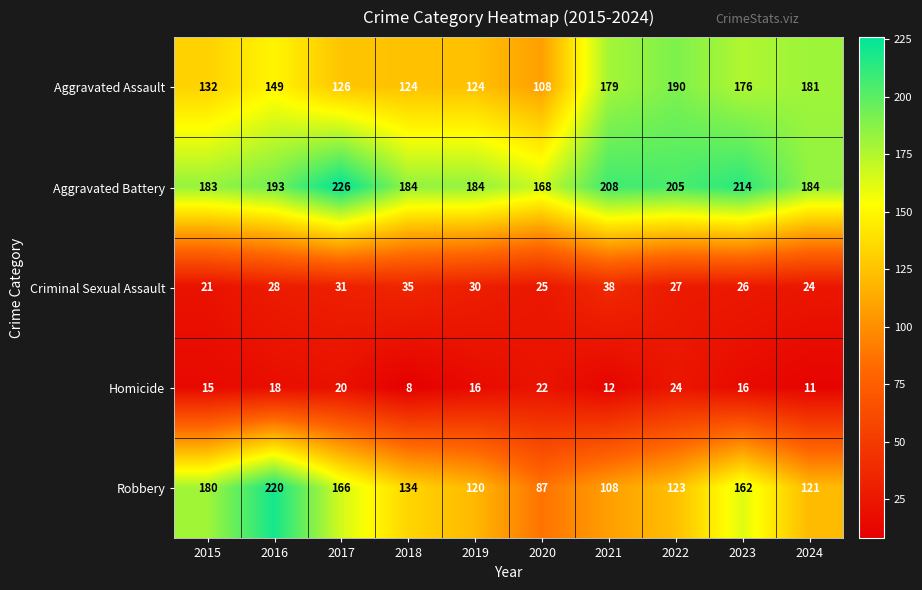

Which series has the largest range (max minus min)?

Robbery